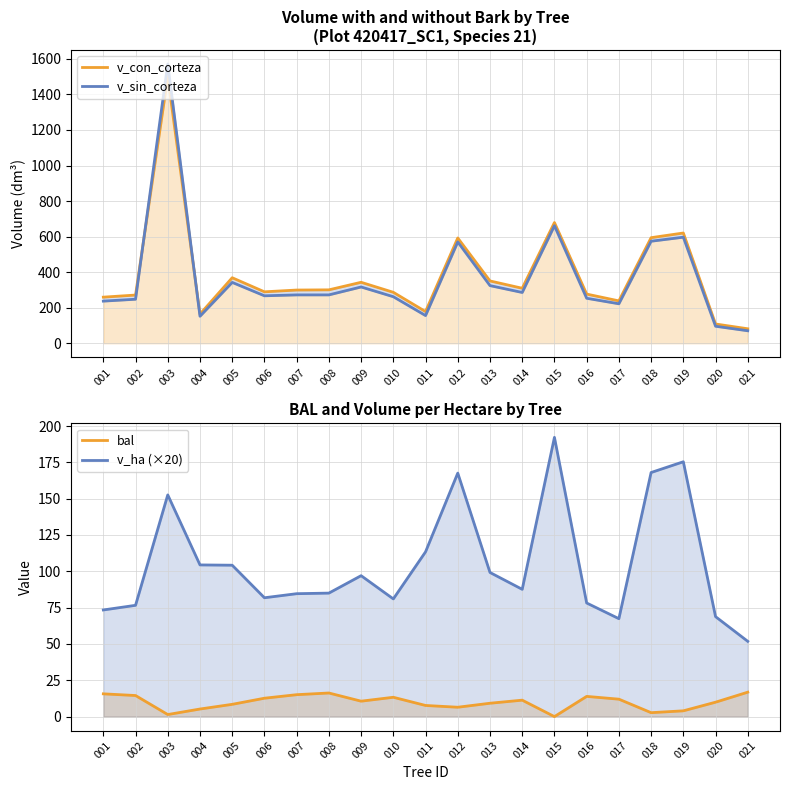

True or false: v_ha (×20) and v_con_corteza intersect in this chart.

False